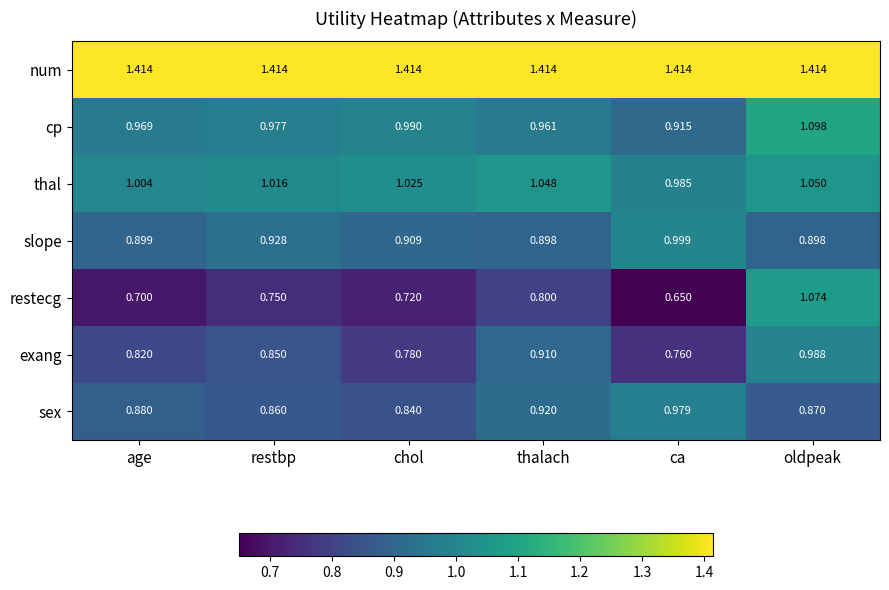

Which label corresponds to the smallest value in the chart?

ca